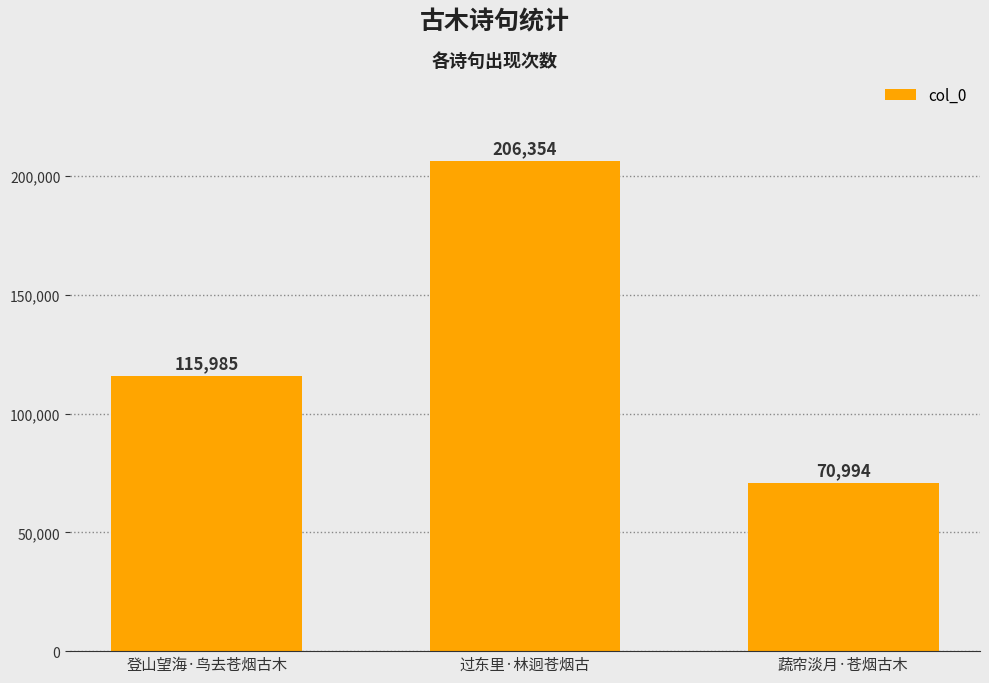

Reading left to right, what are all the values shown in this chart?

115985	206354	70994